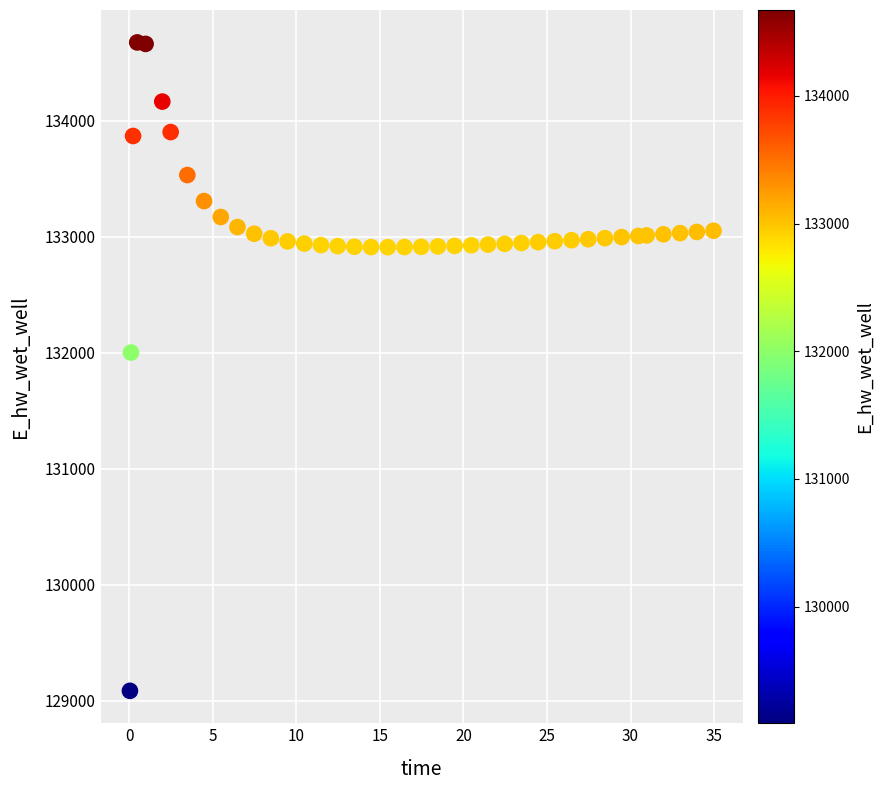

What is the range of Y values (max minus min)?

5586.0